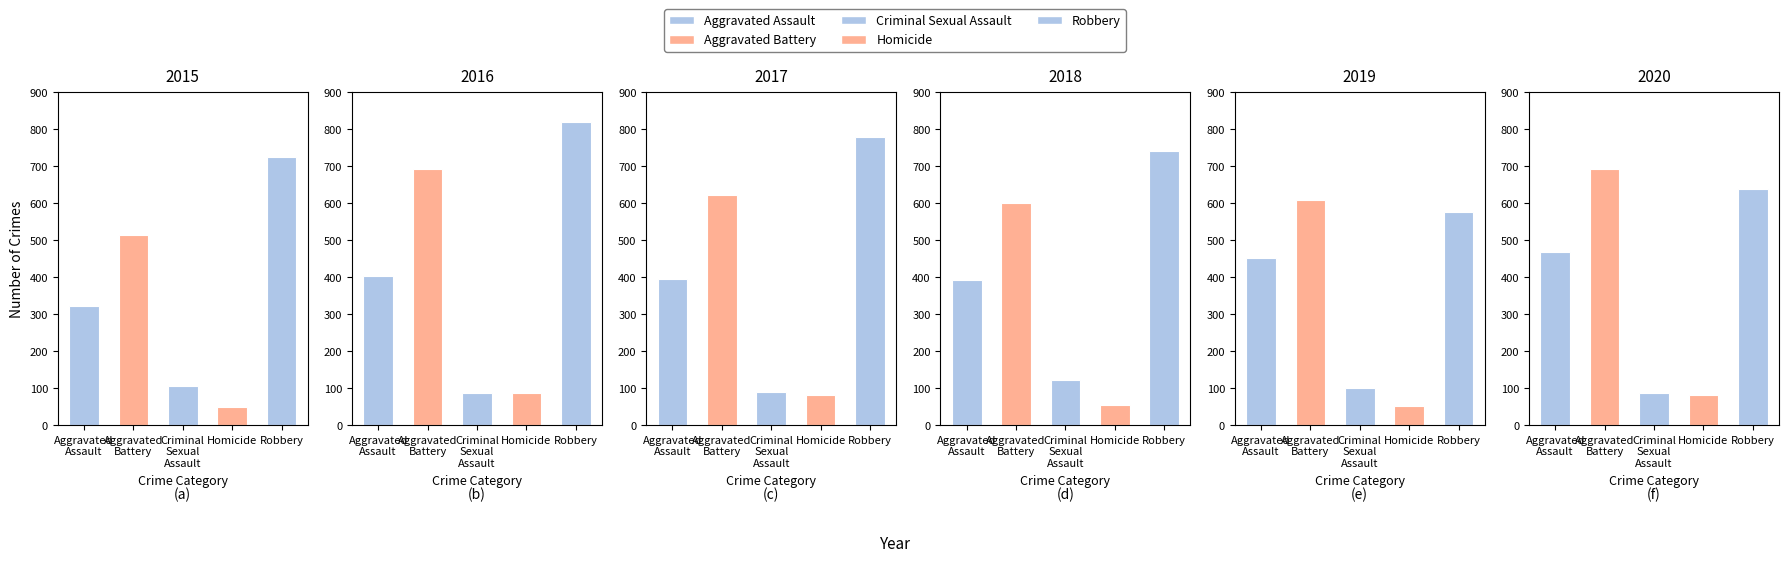

Does the chart contain any negative values?

No